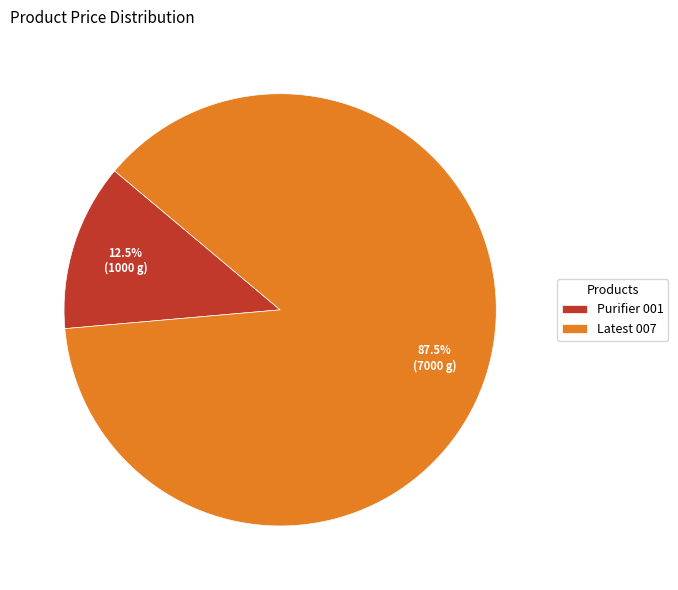

Approximately how many times larger is the value at Purifier 001 compared to Latest 007?

0.1